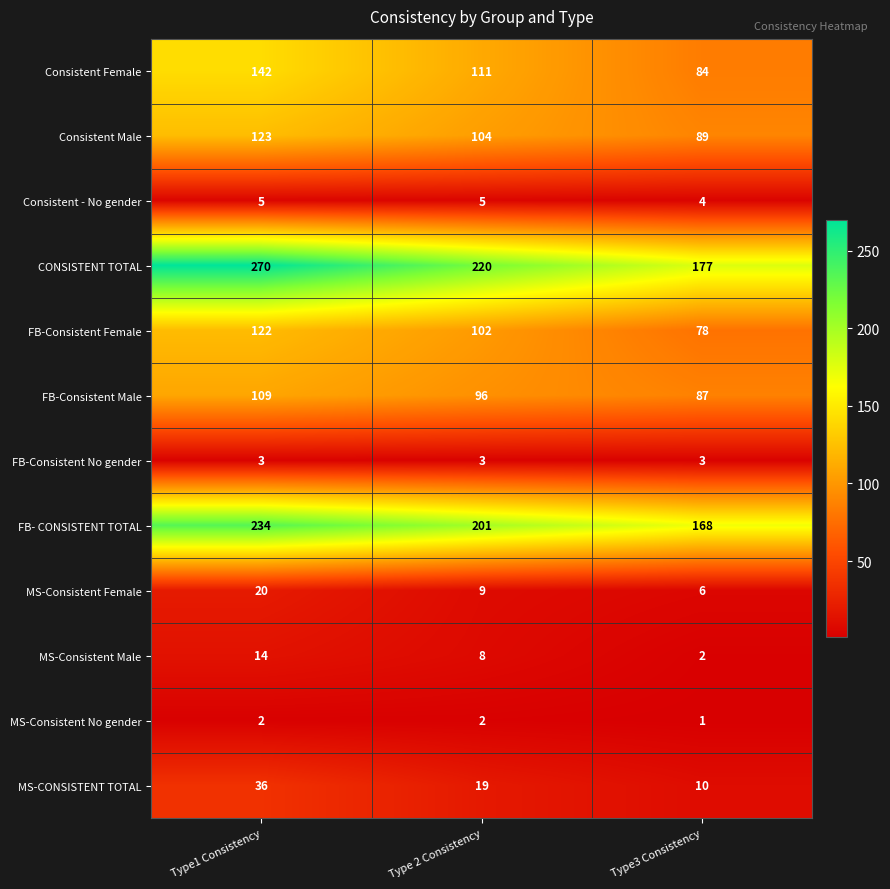

How many distinct data groups are displayed?

12